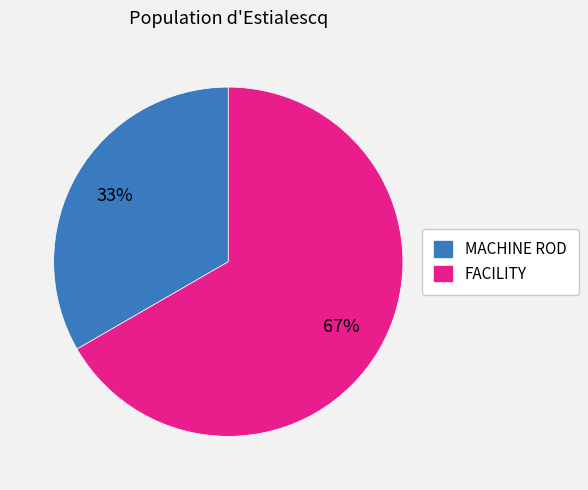

Count the number of slices in the pie.

2